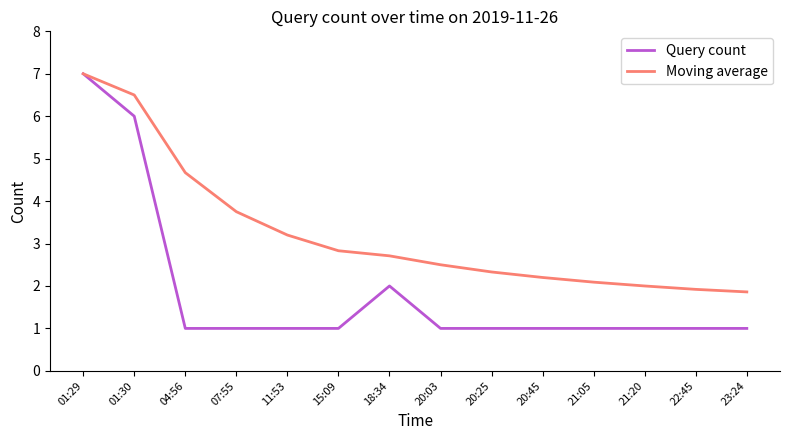

At which label is Moving average closest to 4?

07:55